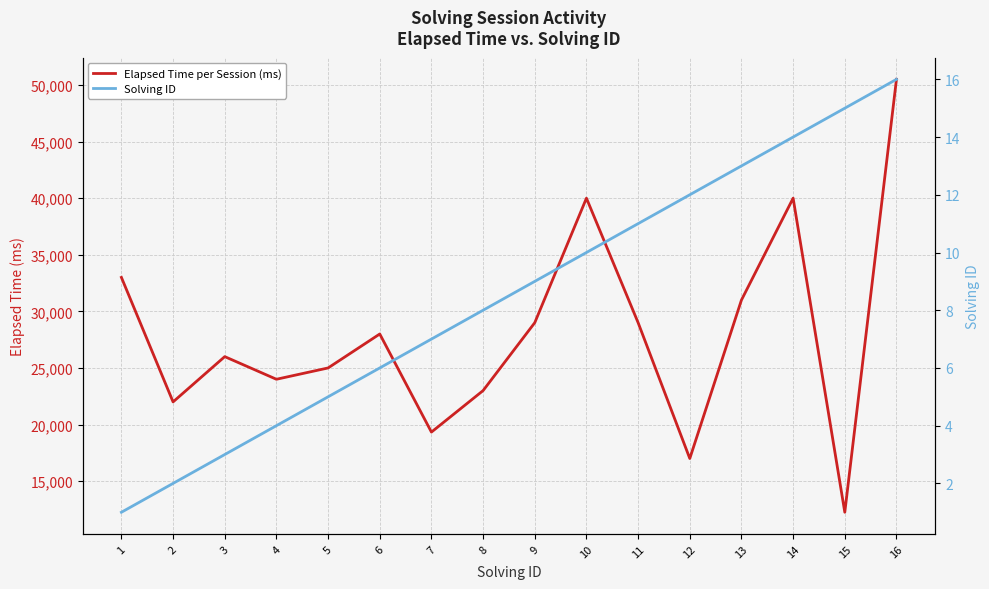

What is the difference between the highest and lowest values at 2?

21998